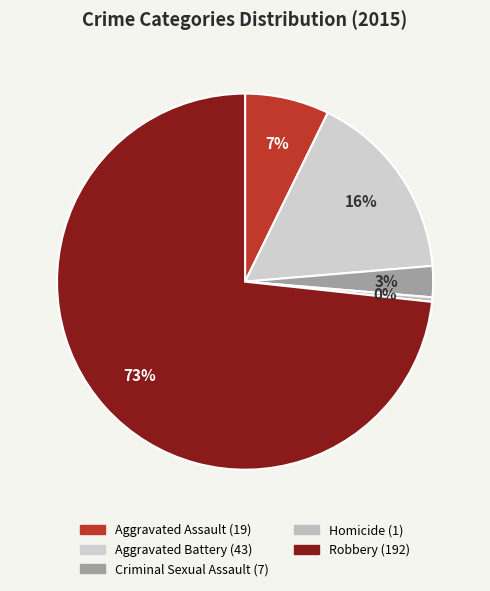

How many slices are in this pie chart?

5